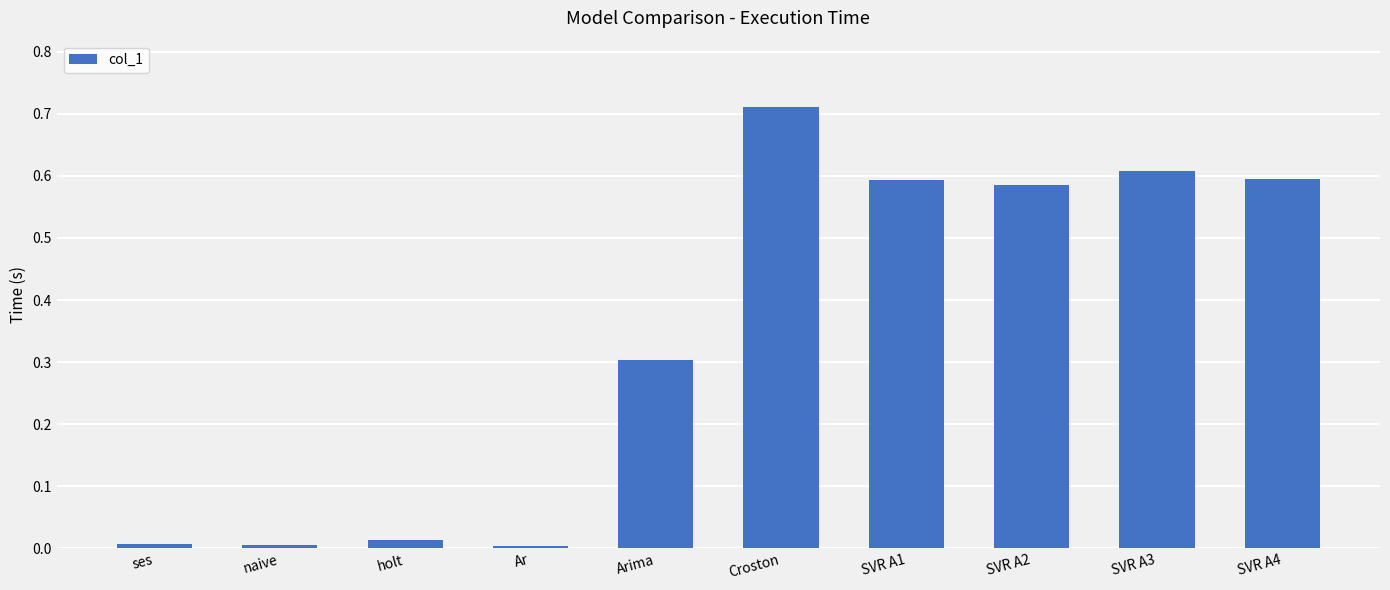

What is the average value?

0.3